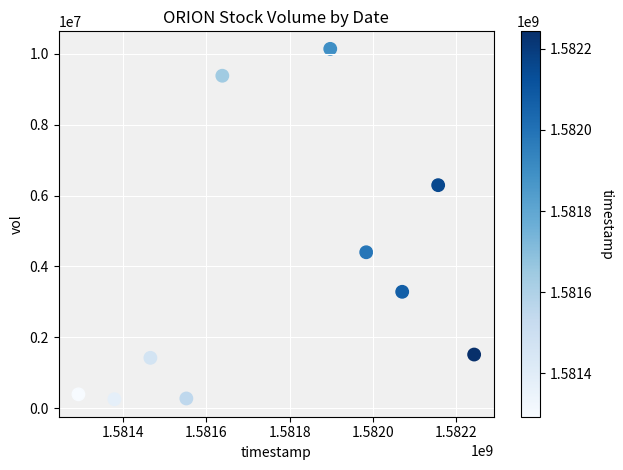

What Y value in the scatter plot is closest to 5196850?

4400500